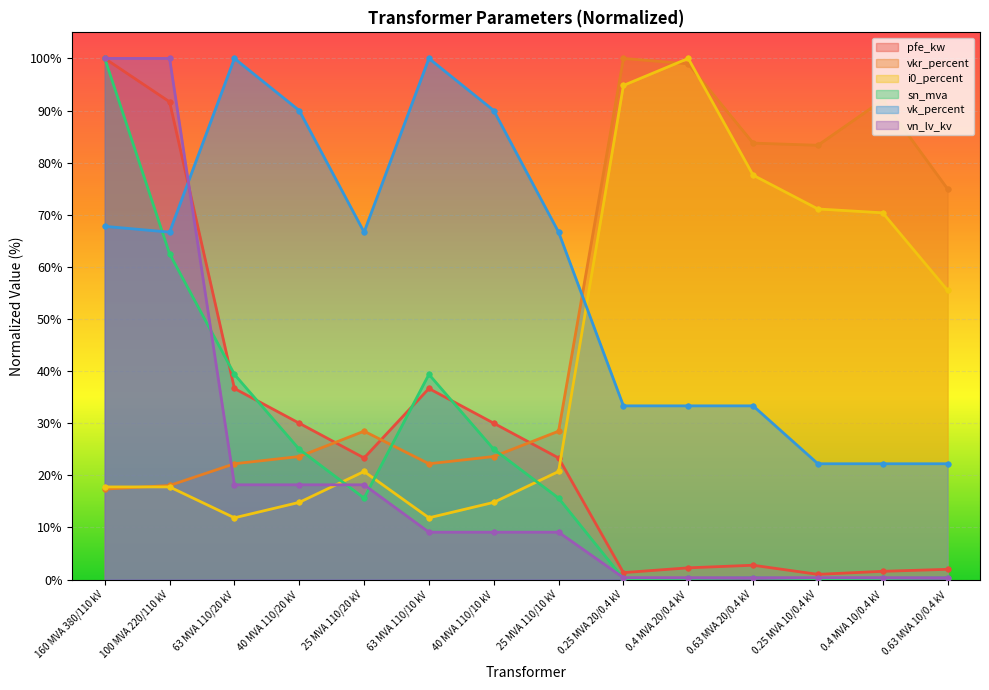

How many lines are shown in the chart?

6